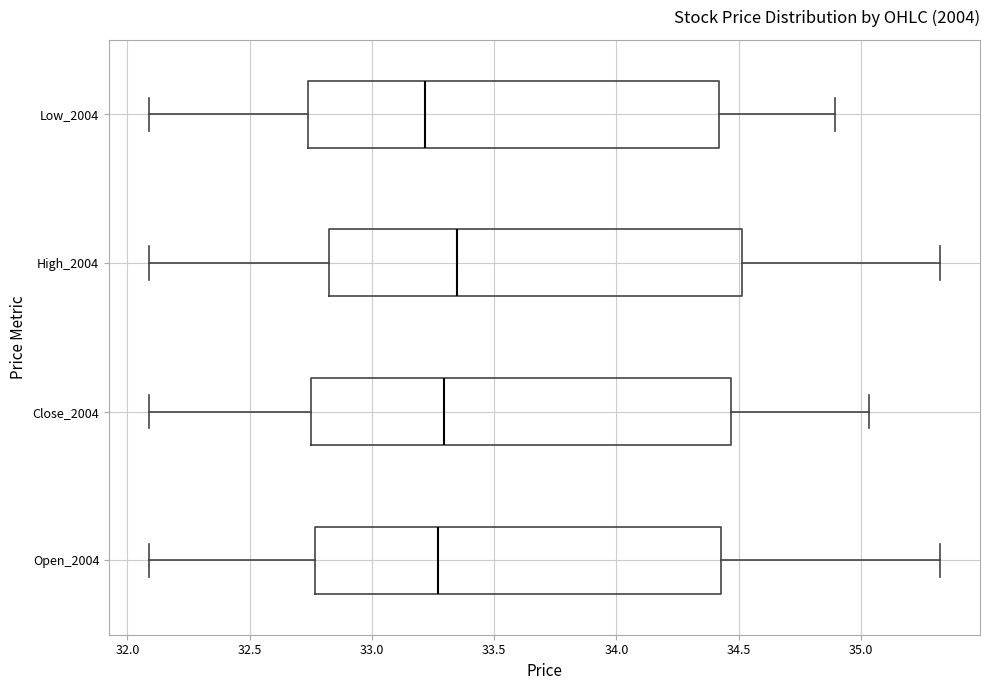

Where does the left whisker of the box for Close_2004 end on the x-axis? The values are not printed on the chart, so give them approximately, as read against the axis.

32.10